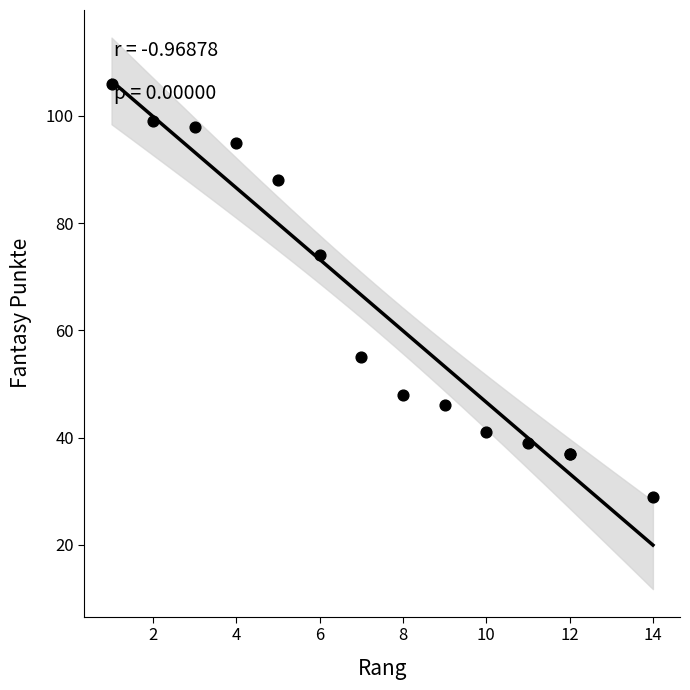

What Y value in the scatter plot is closest to 67?

74